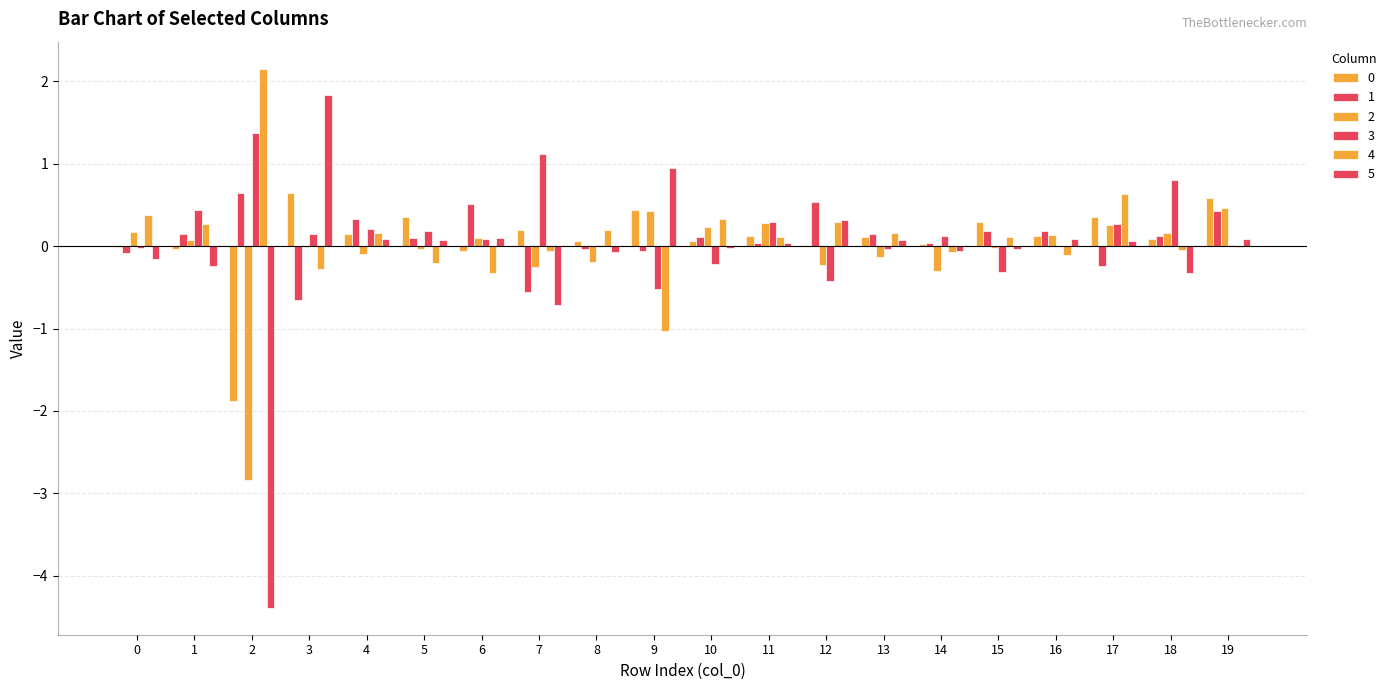

How many groups of bars are there?

20